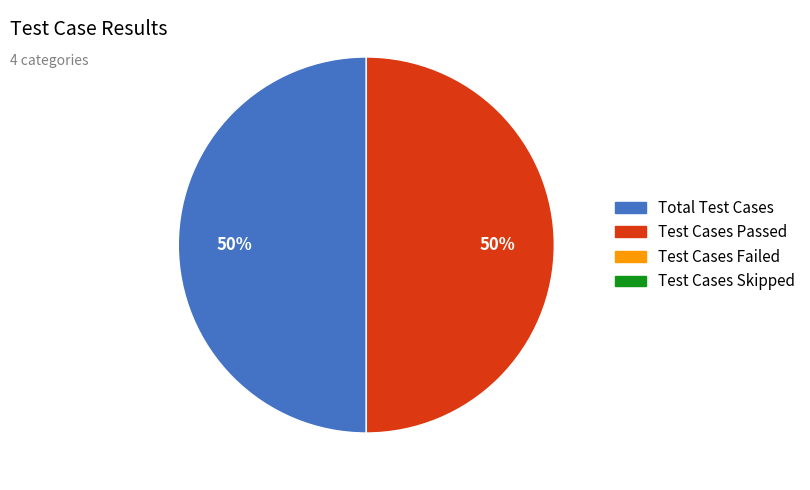

Is there any slice that represents more than half of the pie?

No